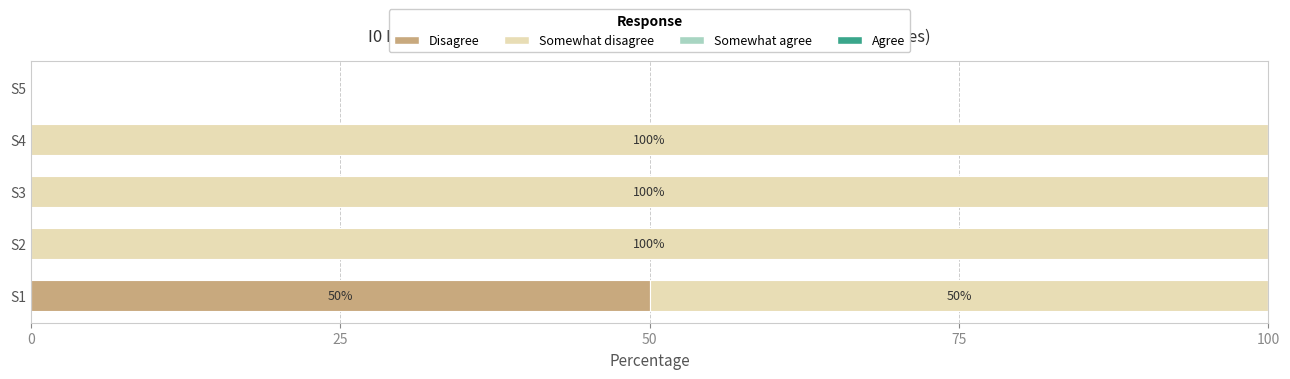

What is the total value across all series at S2?

100